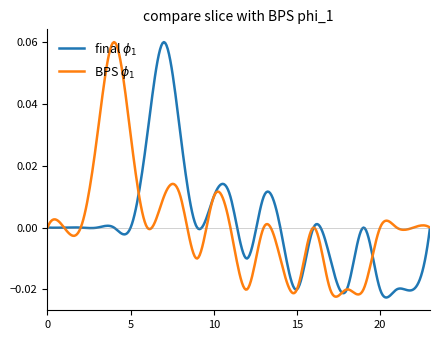

Does the chart have visible grid lines?

No